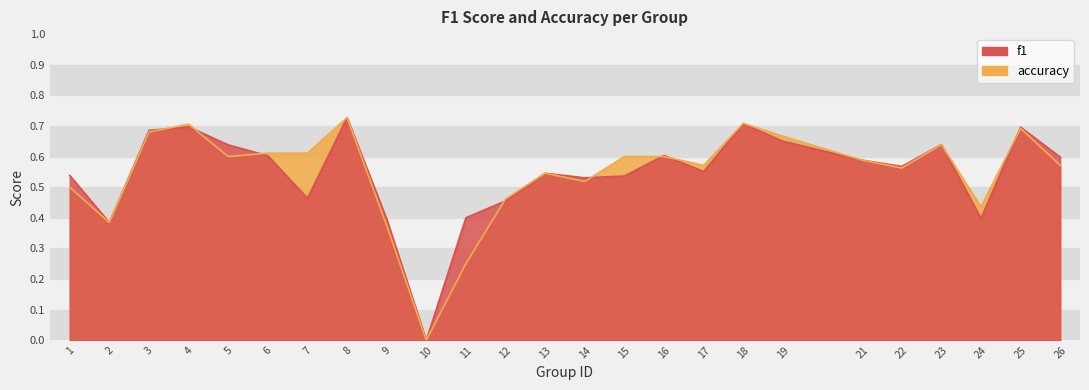

True or false: accuracy and f1 cross at least once.

True